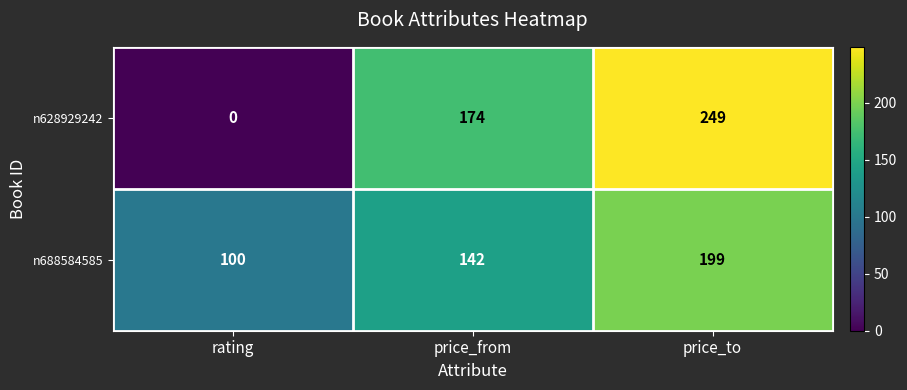

True or false: n628929242 has a value of 174 at price_from.

True